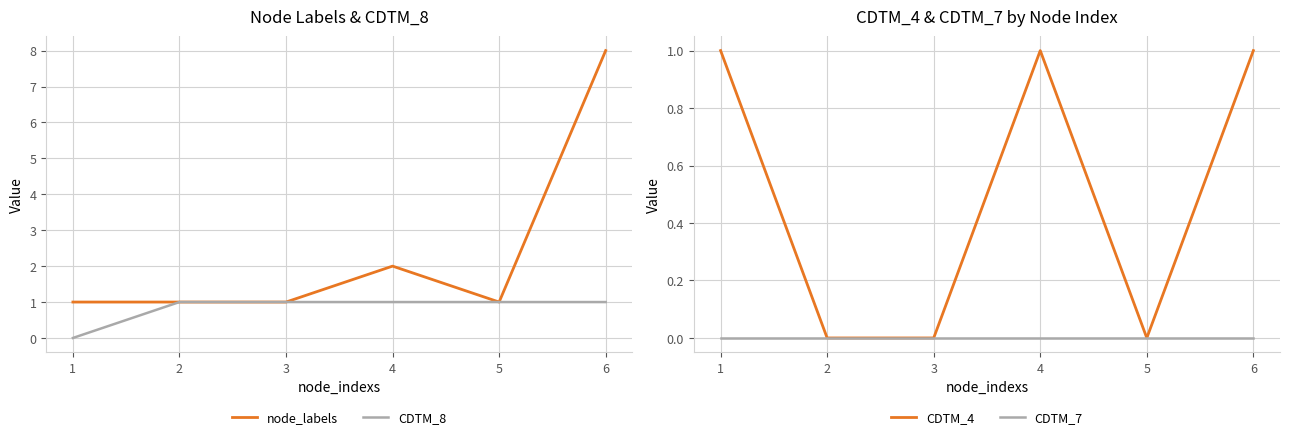

In node_labels, how many points are higher than both neighbors (excluding endpoints)?

1